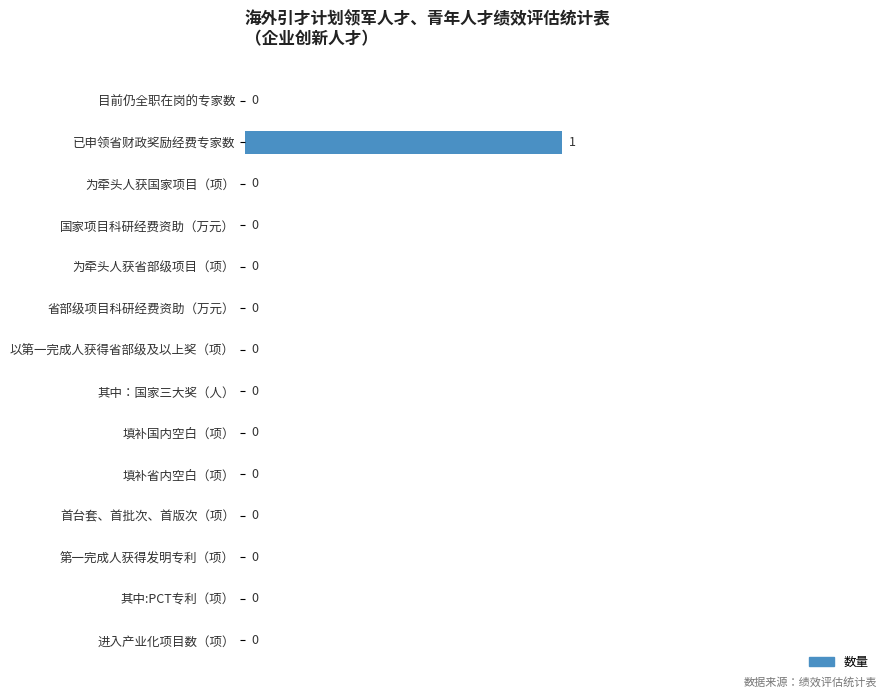

Count the number of values greater than 0.

1